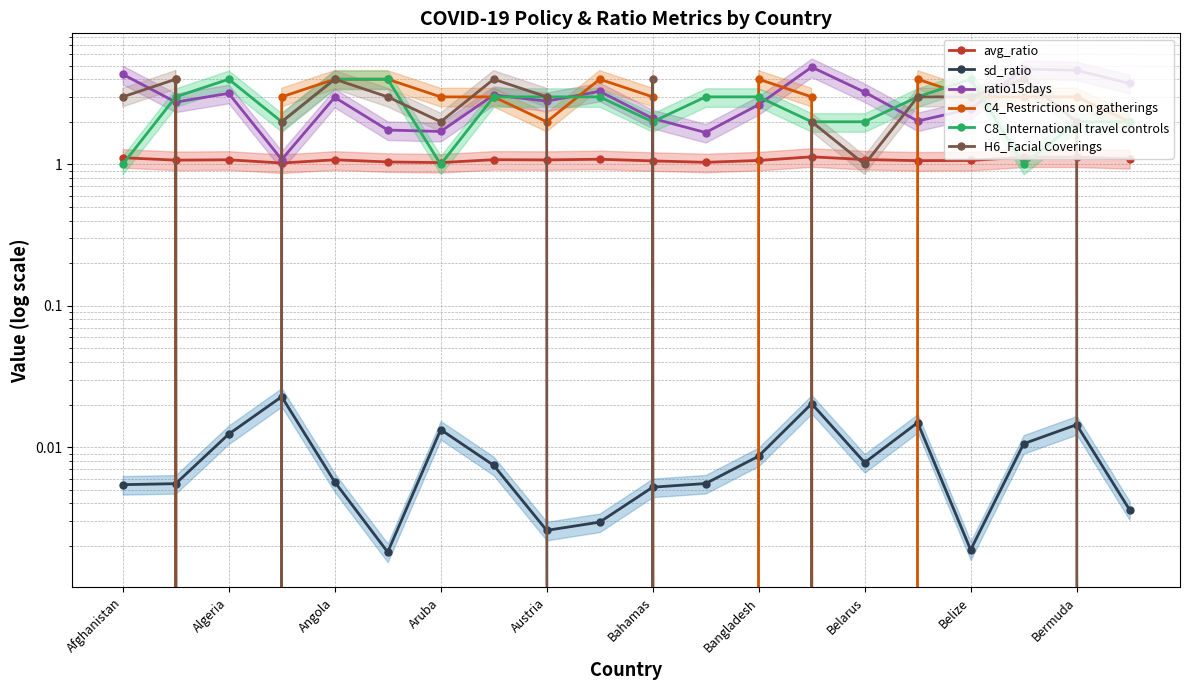

What is the sum of all C8_International travel controls values?

52.0